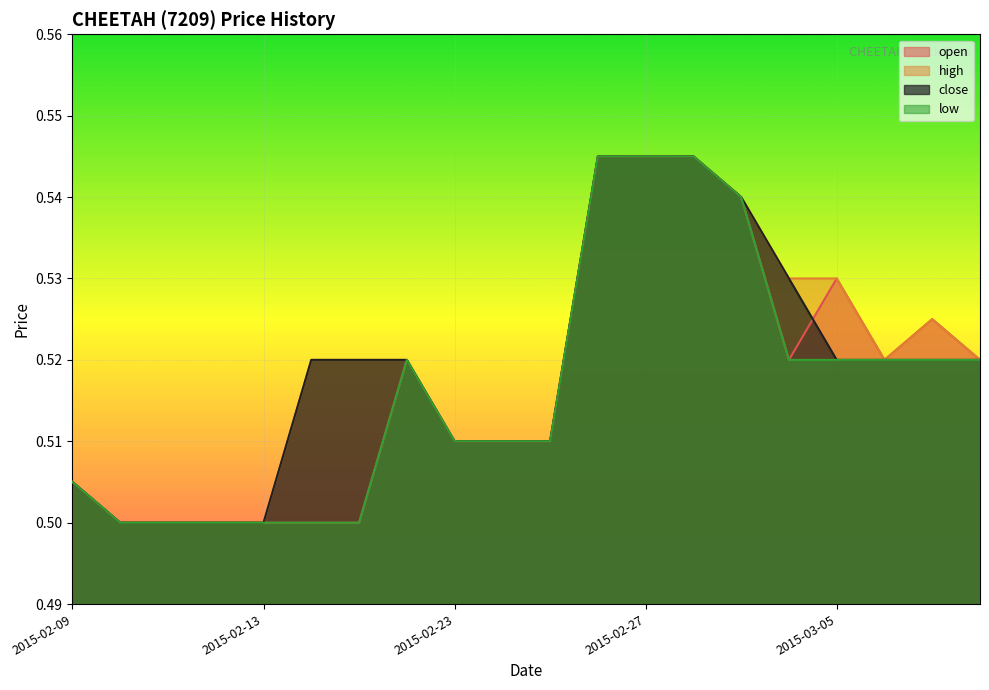

Which series changed the most between 2015-03-03 and 2015-03-04?

open